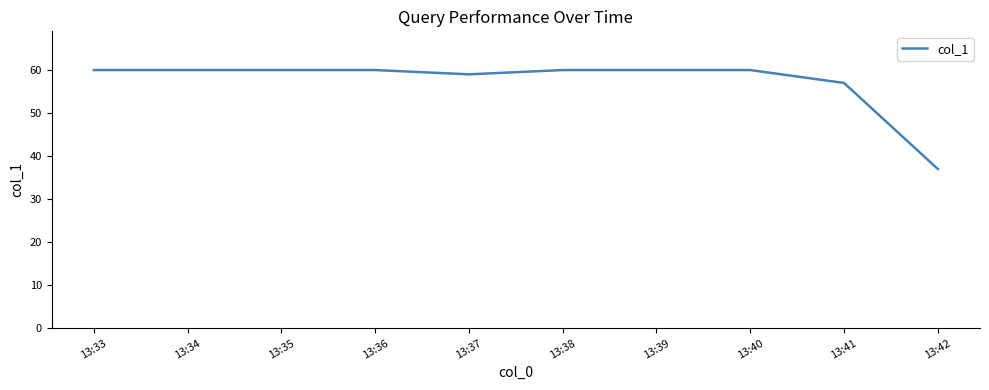

What is the difference between the maximum and minimum values?

23